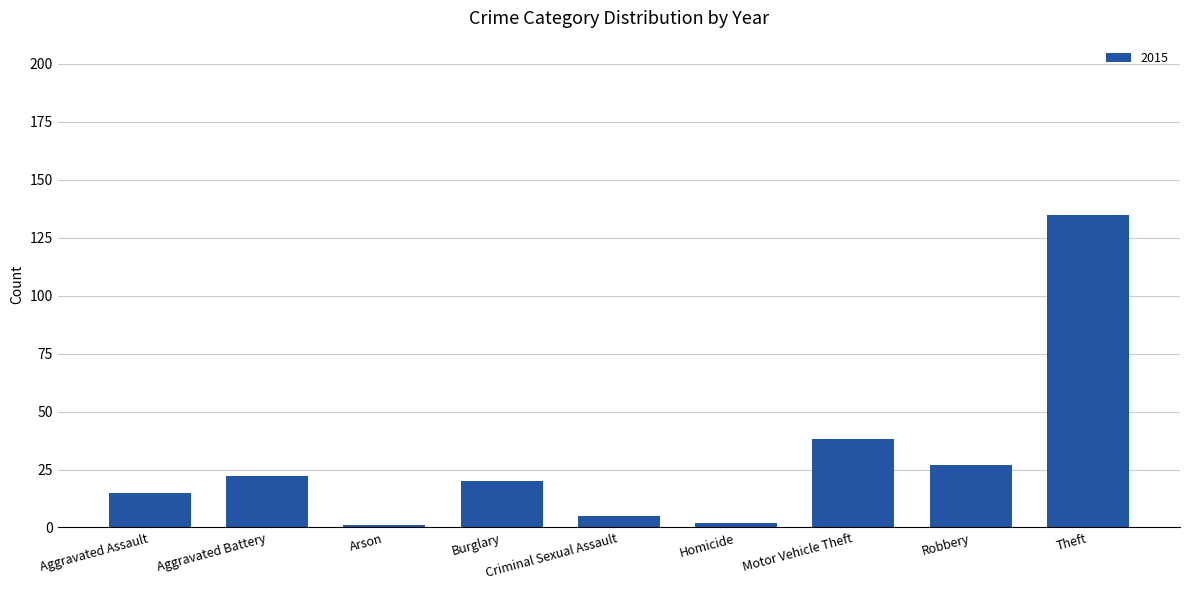

Is it true that the value at Robbery is 27?

True